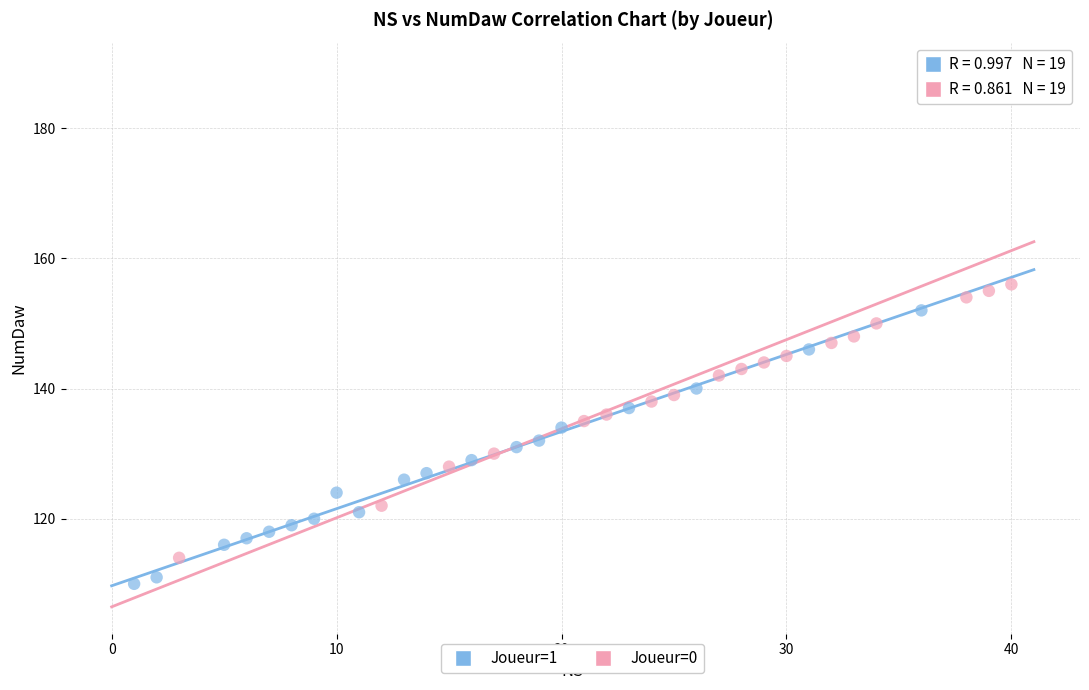

Which series has the widest spread of Y values?

Joueur=0